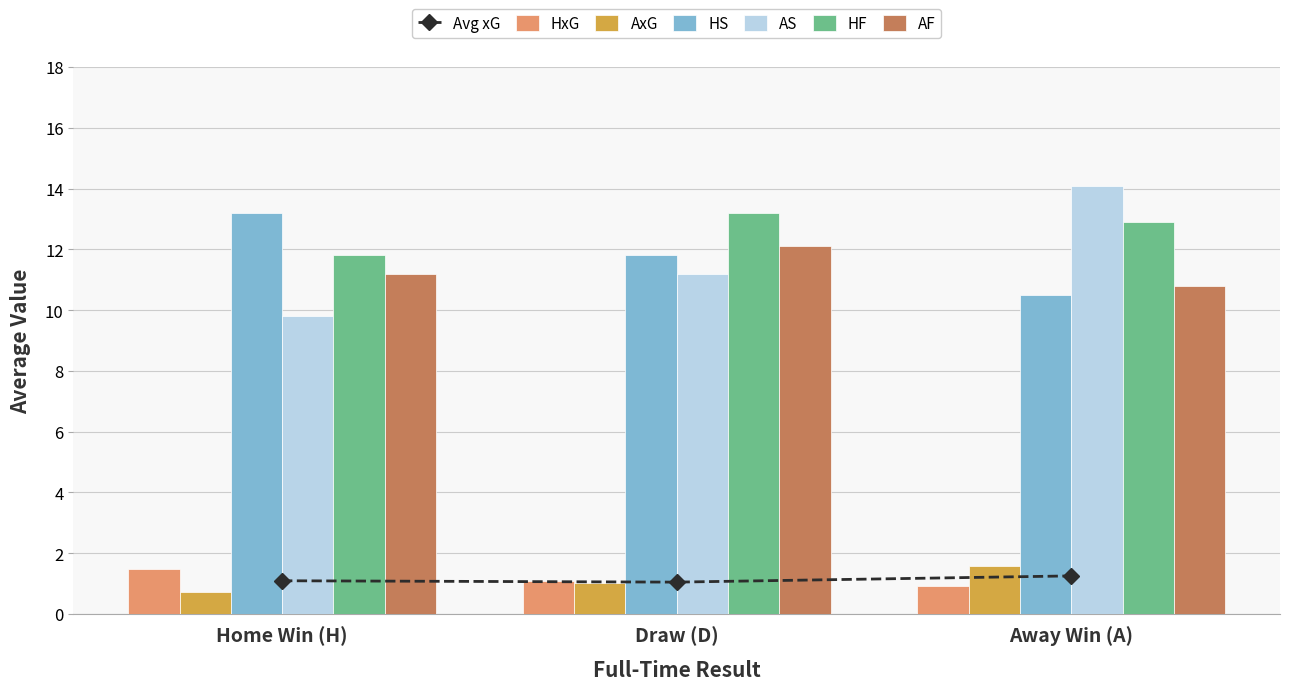

Rank the categories by HS value from highest to lowest.

Home Win (H), Draw (D), Away Win (A)